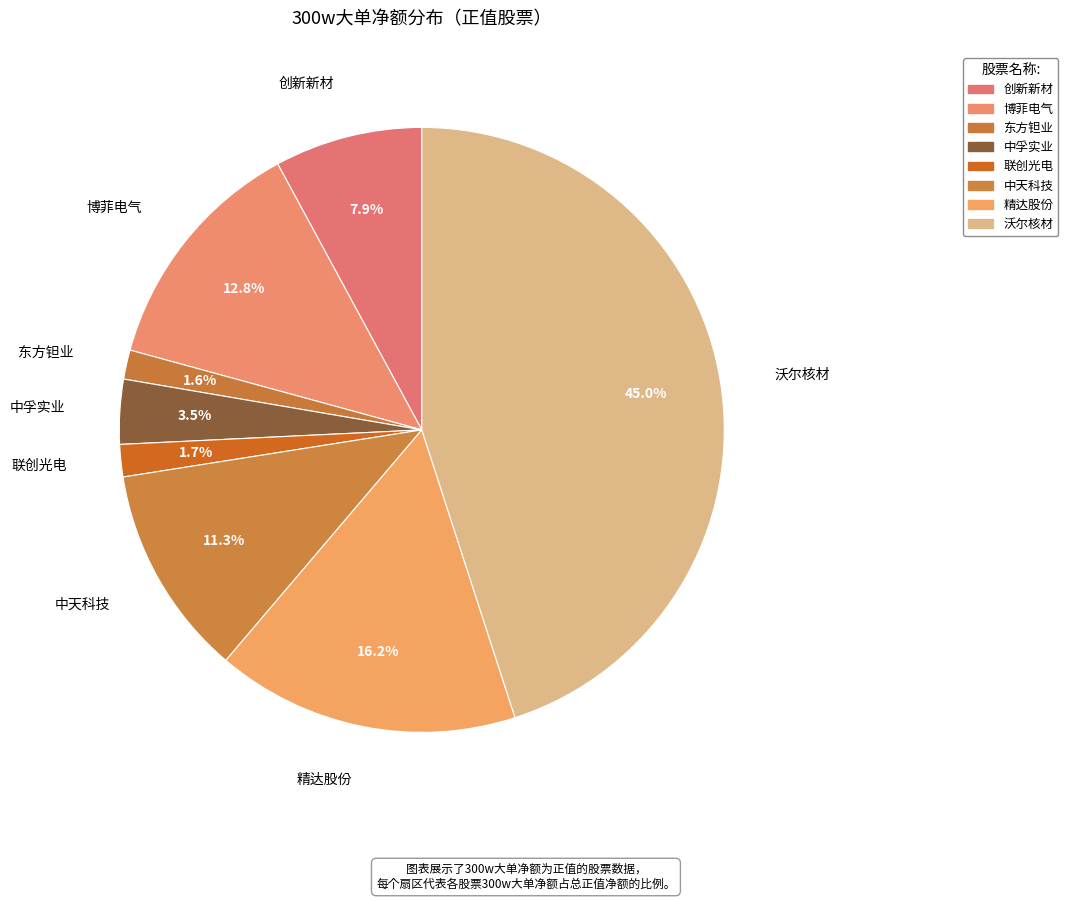

How many segments does this pie chart have?

8